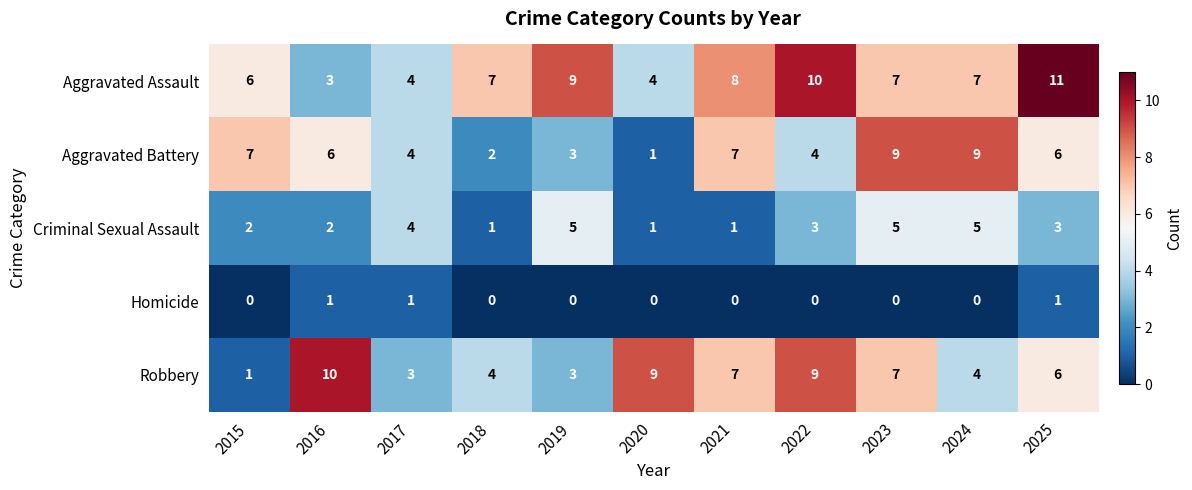

List the series in order of their peak value, highest first.

Aggravated Assault, Robbery, Aggravated Battery, Criminal Sexual Assault, Homicide